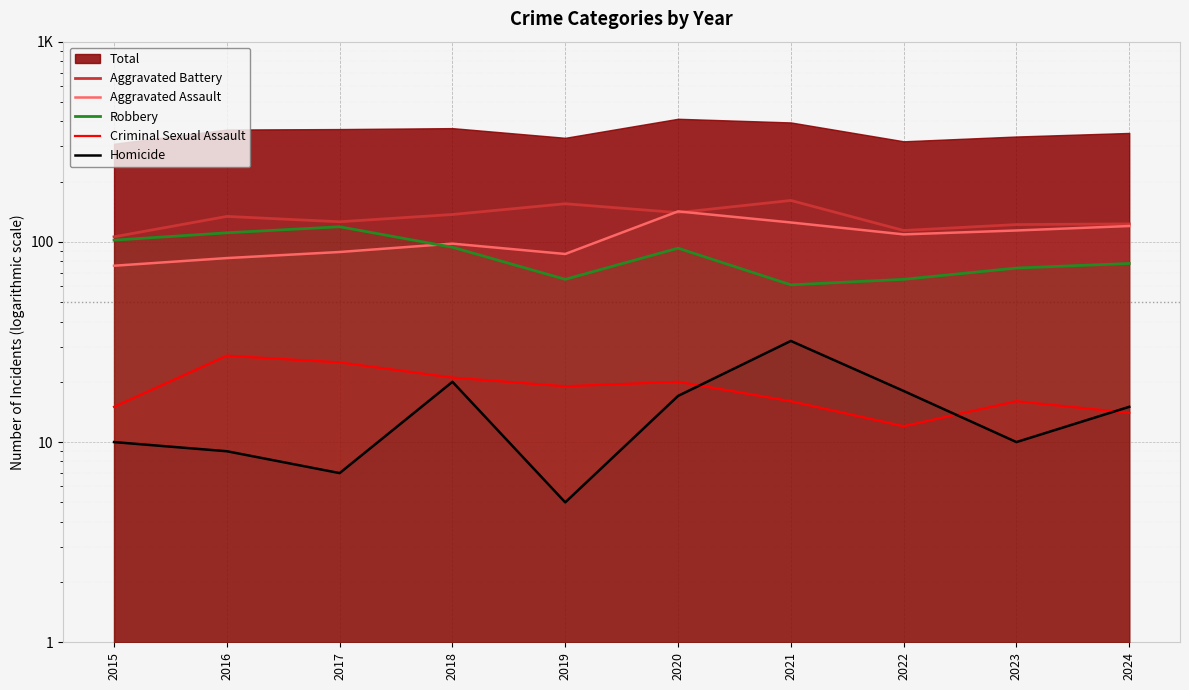

True or false: Aggravated Assault has more than 2 interior local peaks.

False